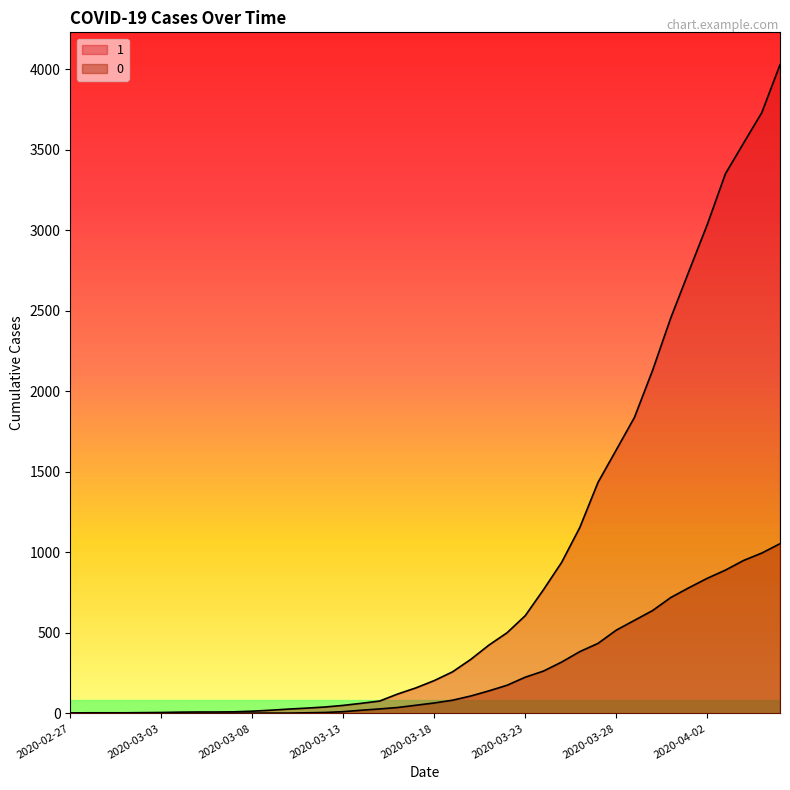

How many lines are shown in the chart?

2